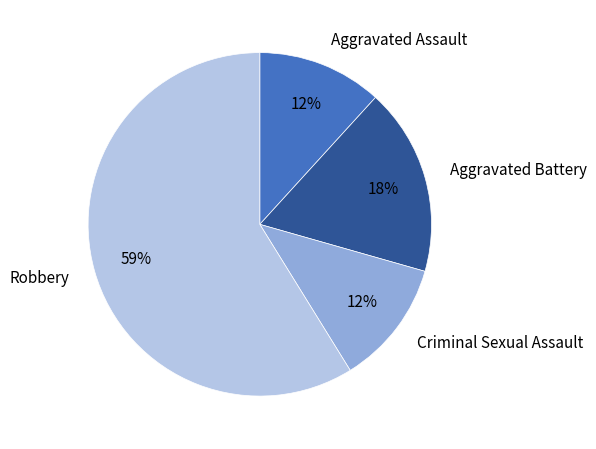

Is Robbery the majority of the pie?

Yes